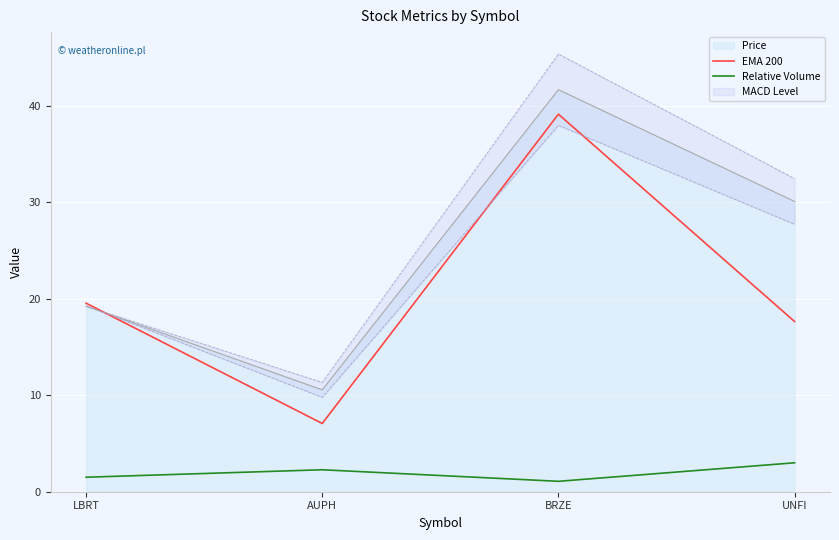

The Relative Volume series shows 1.1 at BRZE. True or false?

True